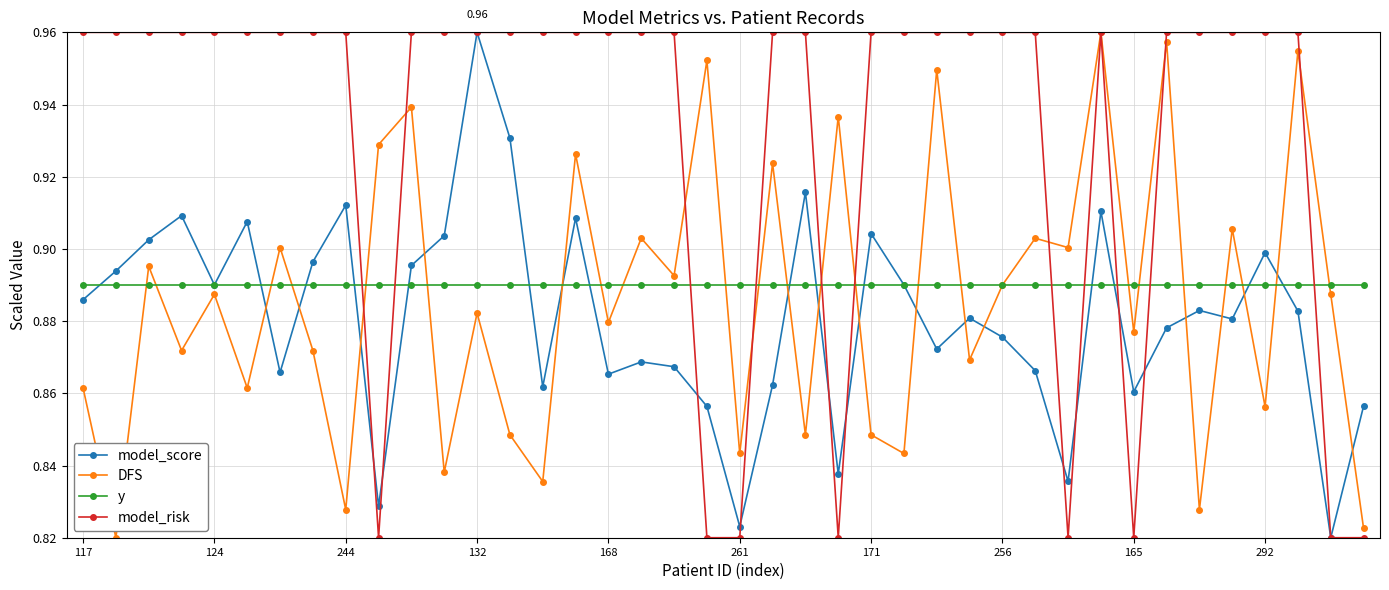

True or false: DFS has more than 0 interior local peaks.

True